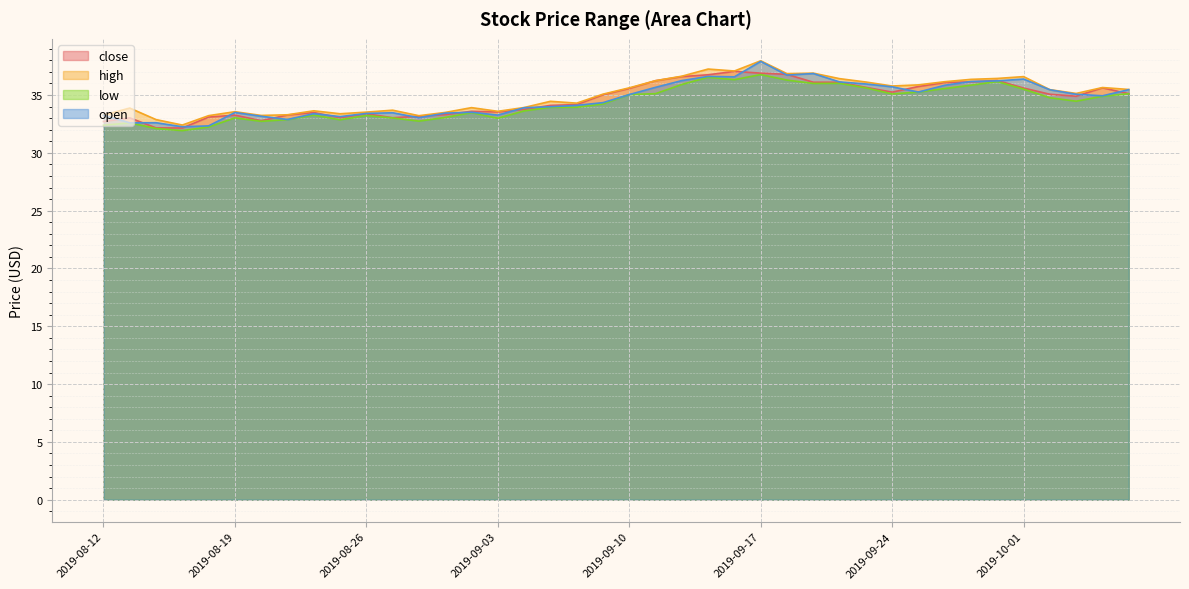

What is the label of the 30th point from the right?

2019-08-26